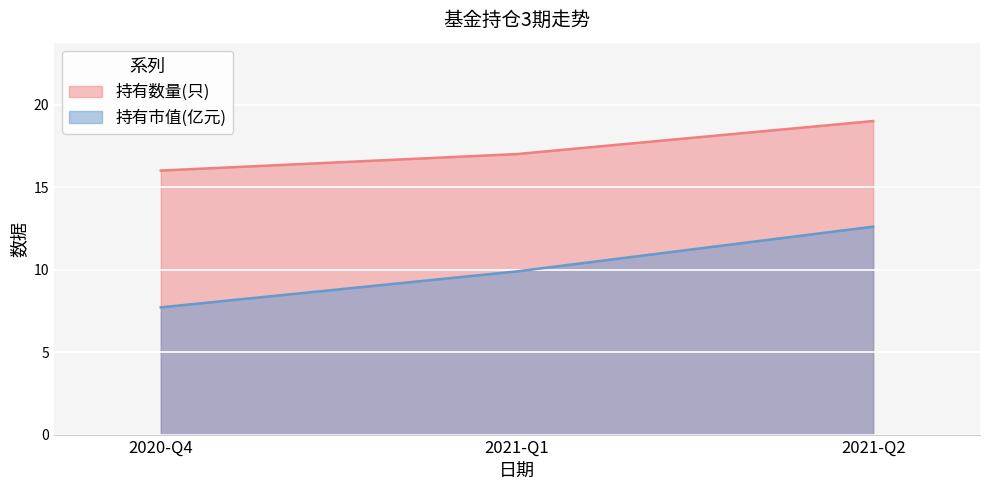

How many lines are shown in the chart?

2